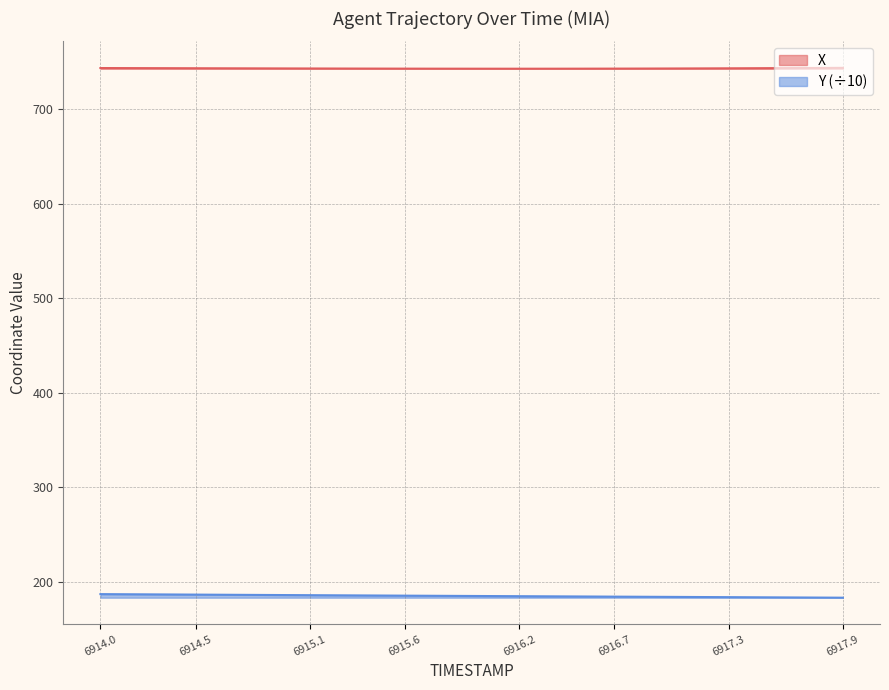

Read the X value at 6917.6.

743.4